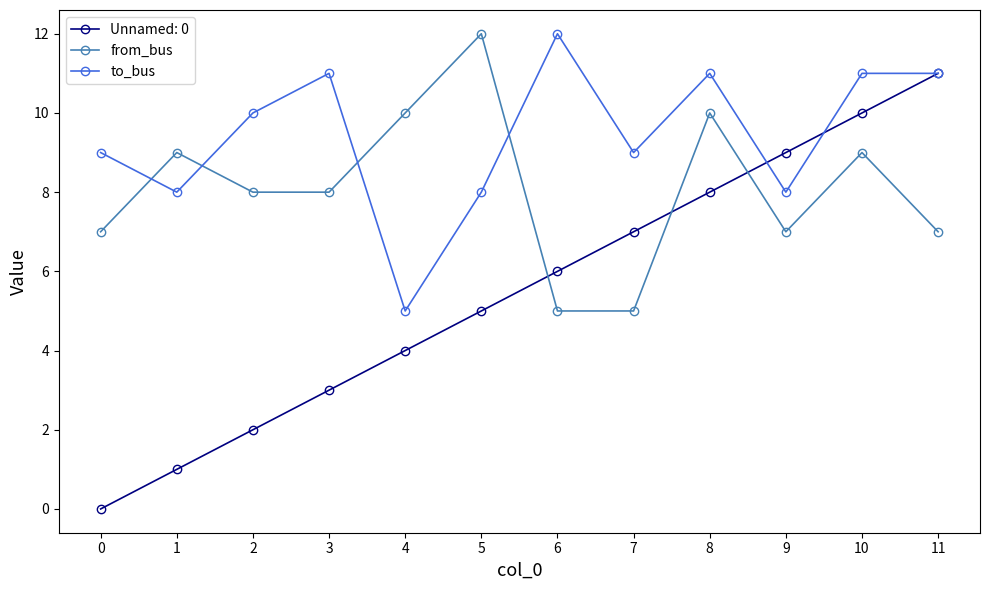

What is the difference between the to_bus values at 6 and 4?

7